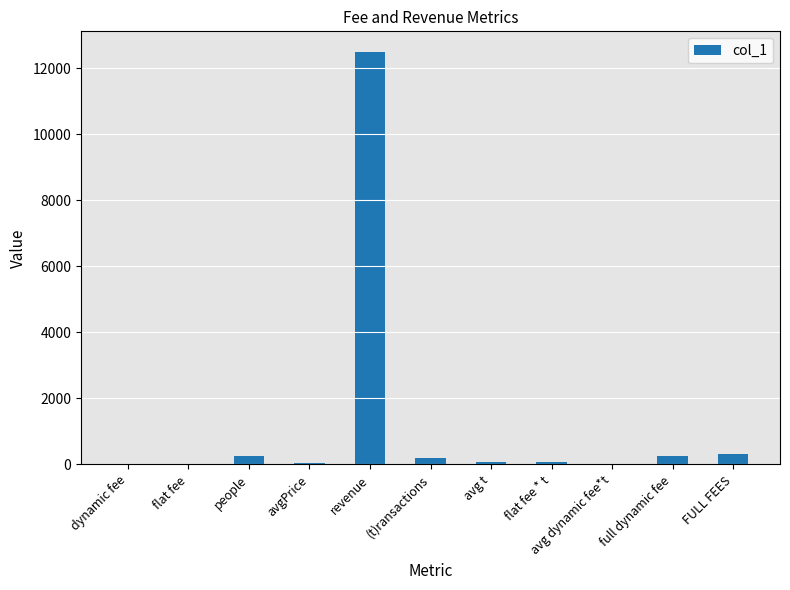

What is the greatest value displayed?

12500.0